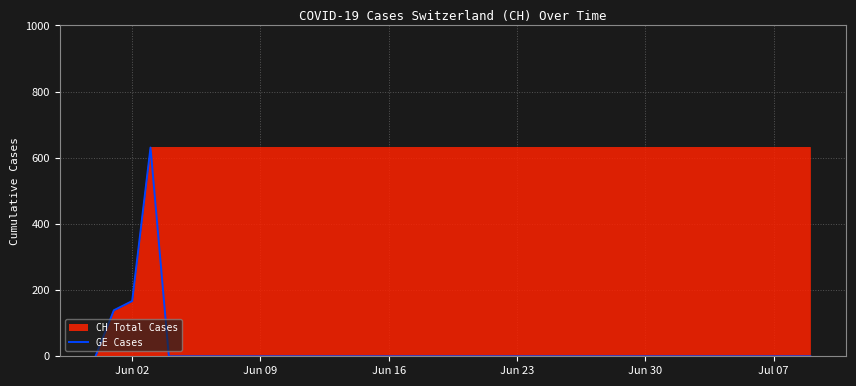

What is the greatest value displayed?

631